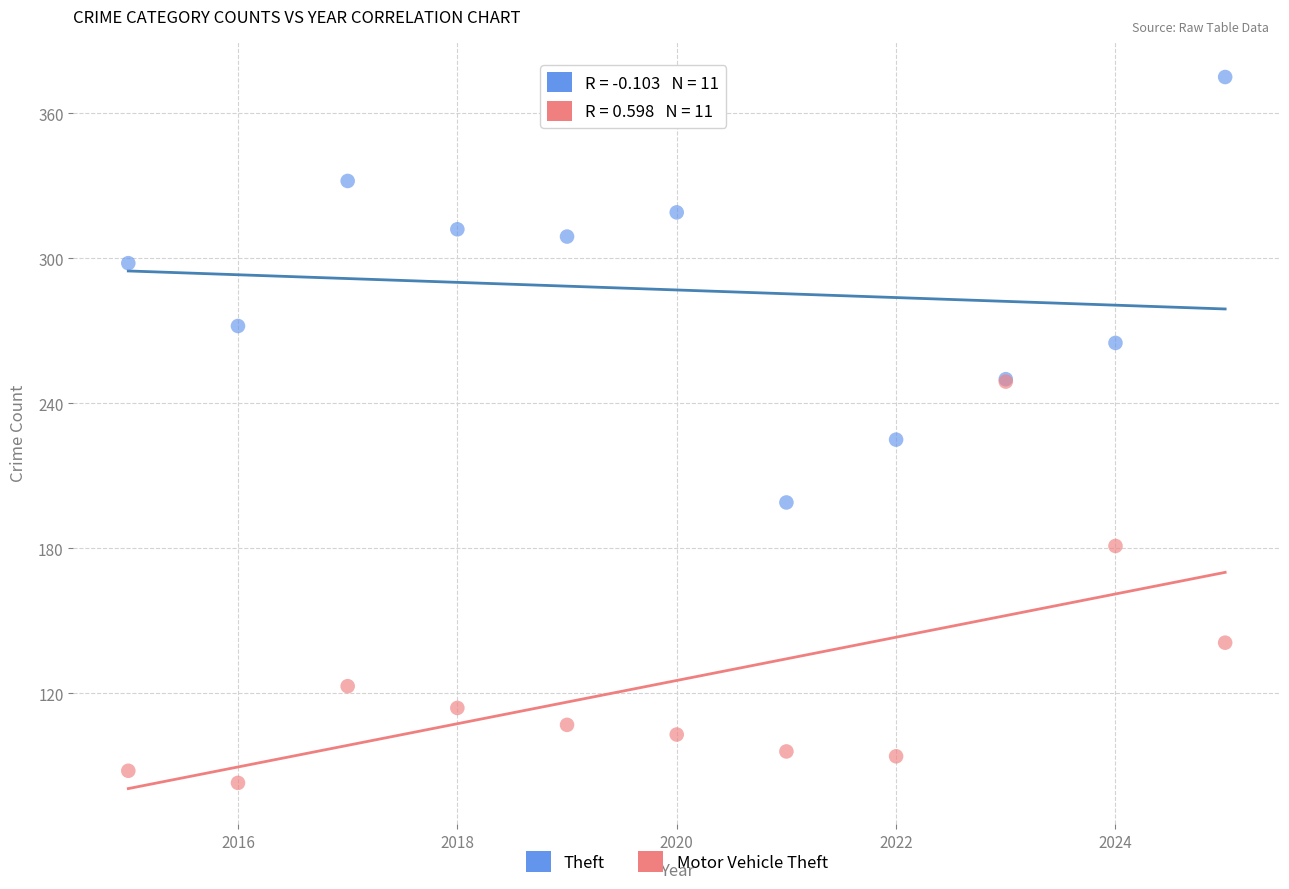

Which series reaches the minimum Y coordinate?

Motor Vehicle Theft